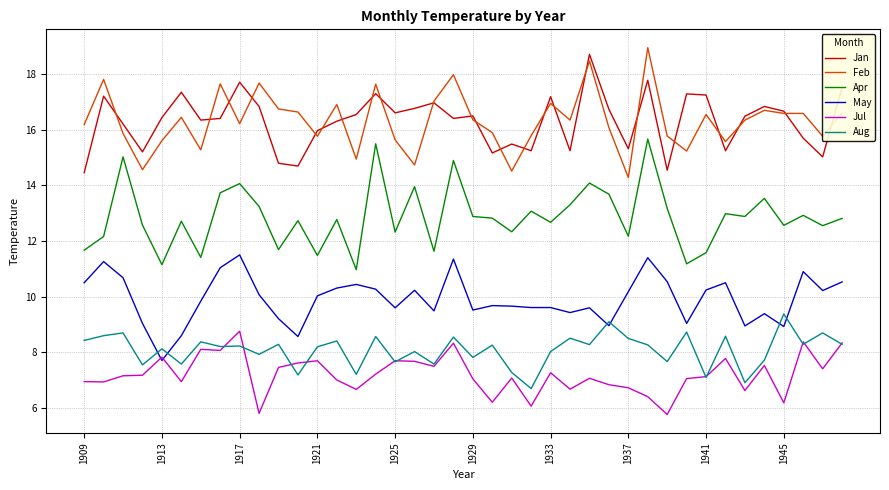

True or false: Apr and Feb intersect in this chart.

False